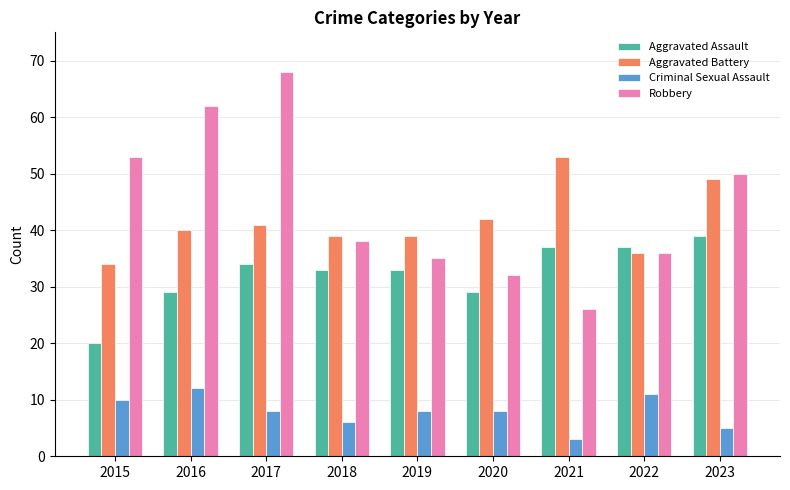

At which label does Criminal Sexual Assault first exceed 8?

2015